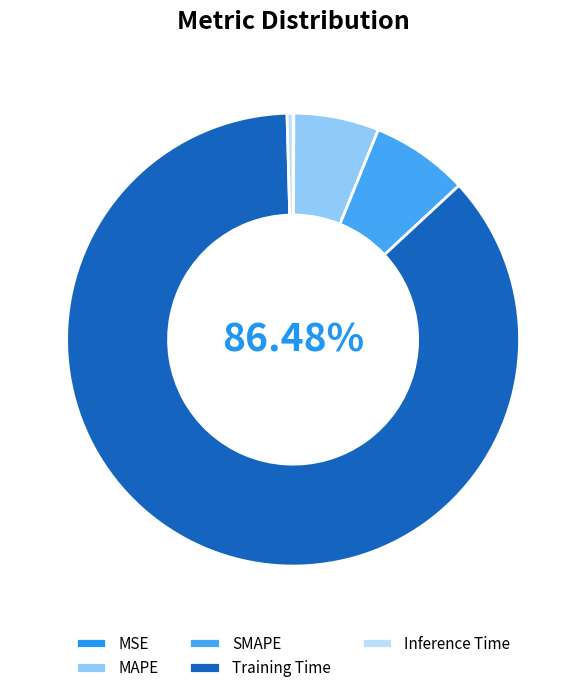

Count the number of slices in the pie.

5